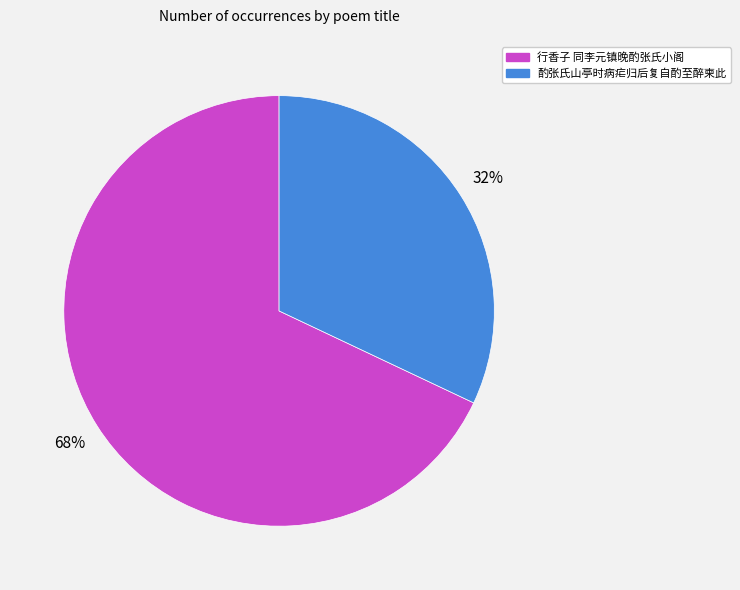

To the nearest percent, what percentage of the pie is 行香子 同李元镇晚酌张氏小阁?

68%